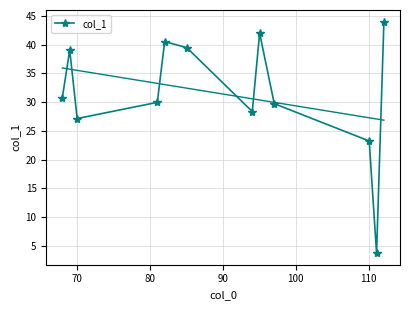

What is the value of the col_1 point at the 5th from the left?

40.5